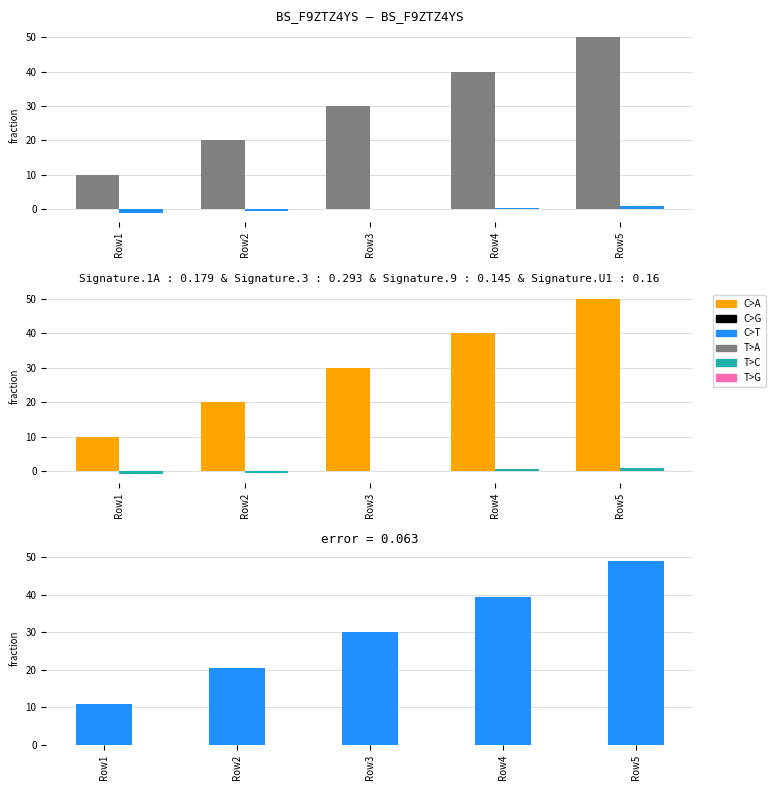

What is the greatest value displayed?

50.0